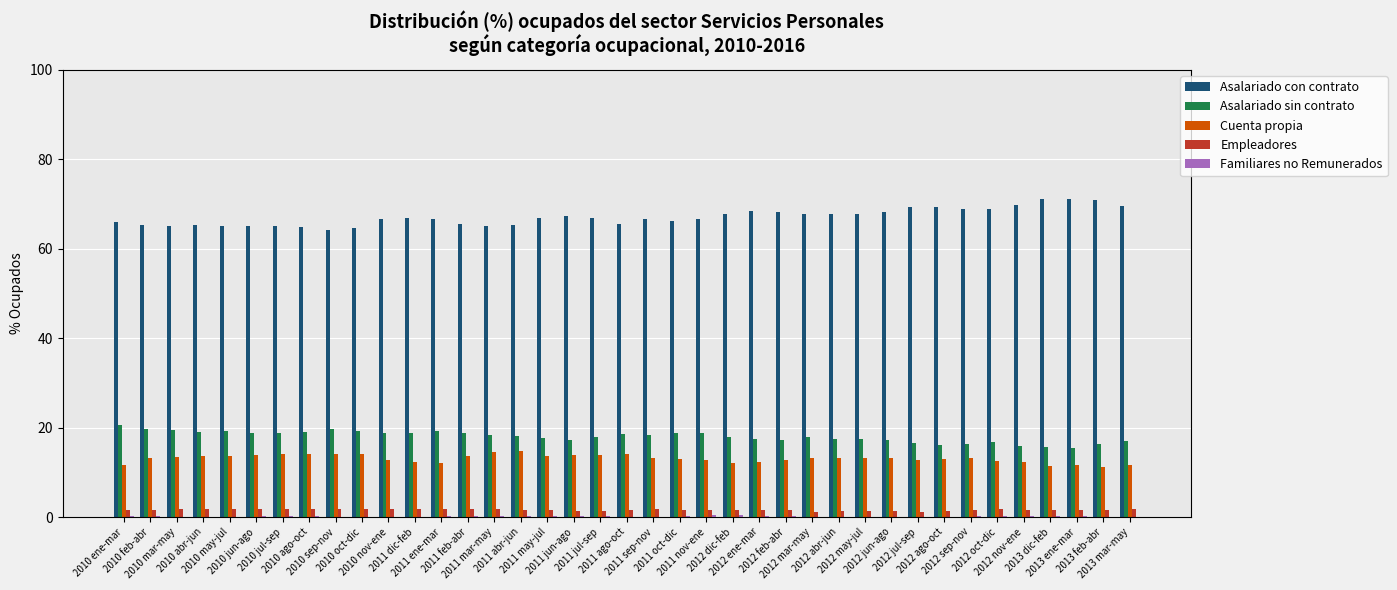

What is the maximum value for Asalariado sin contrato?

20.6